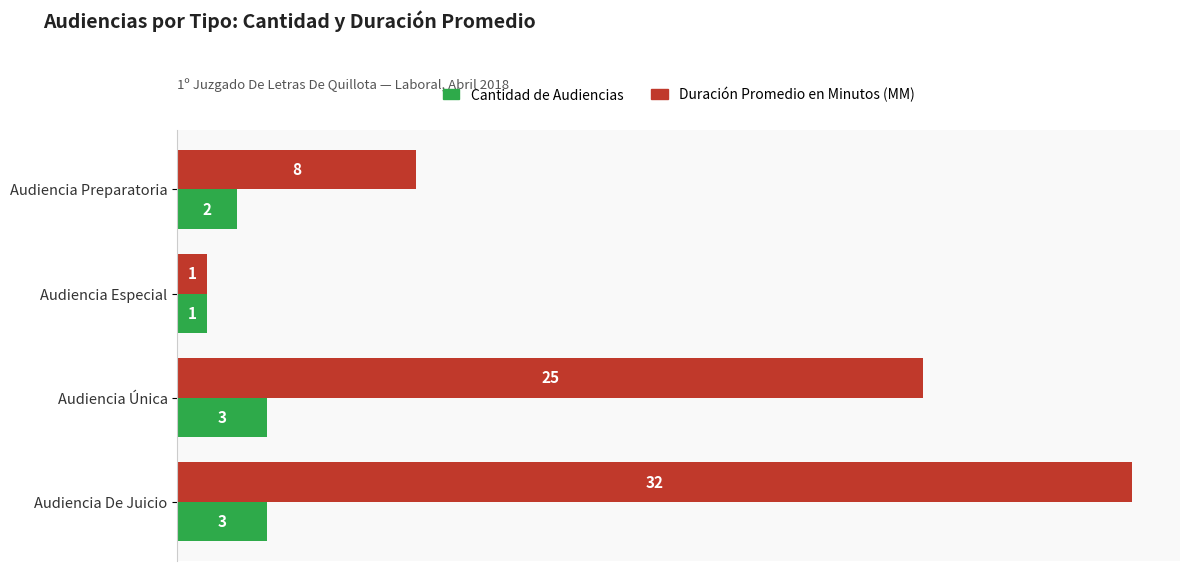

What is the maximum value for Duración Promedio en Minutos (MM)?

32